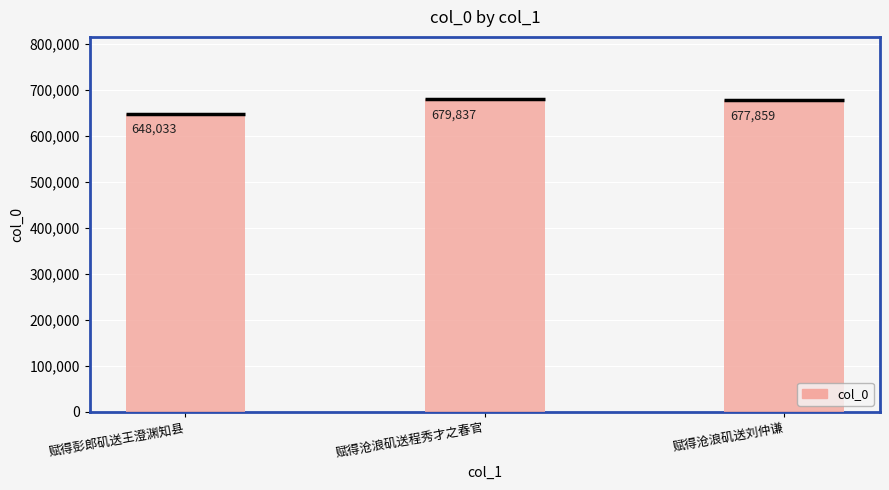

How many values are below 677859?

1